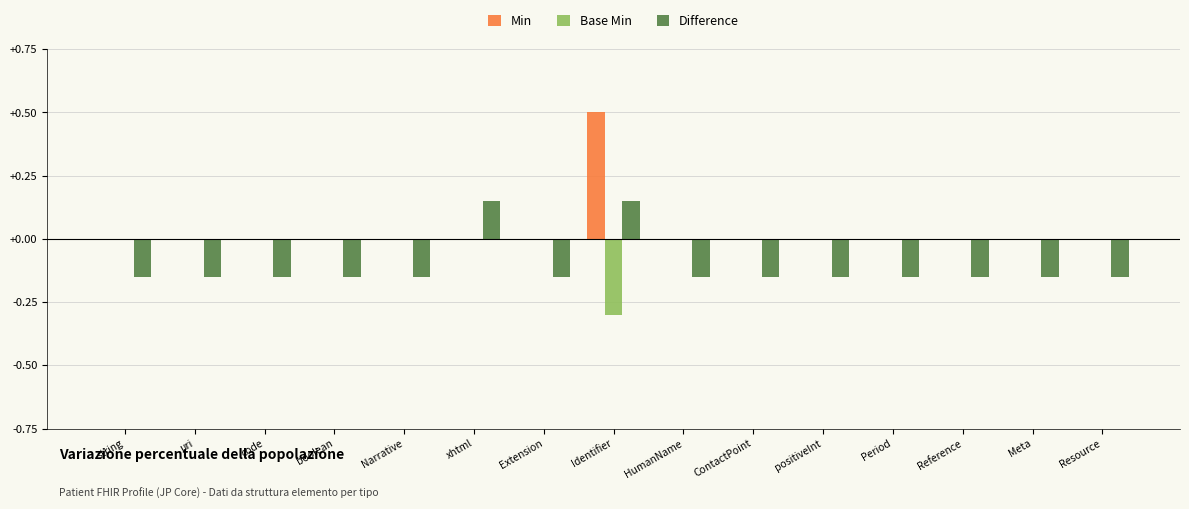

At which category does the chart reach its peak across all series?

Identifier